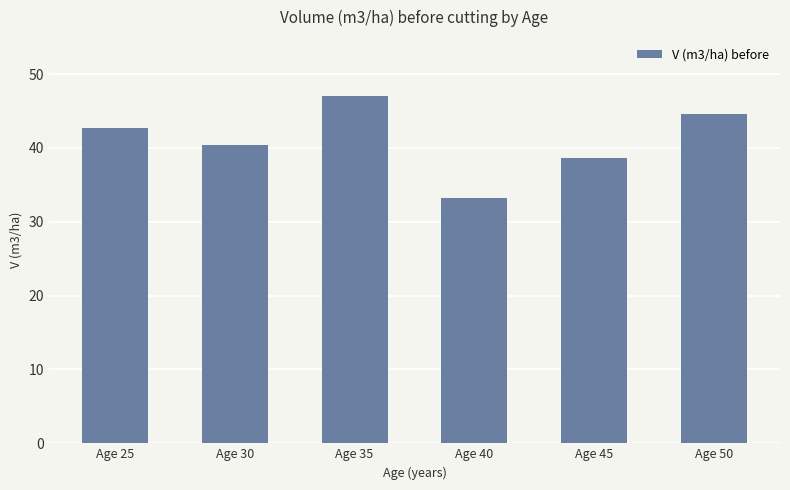

What is the minimum value shown in the chart?

33.3